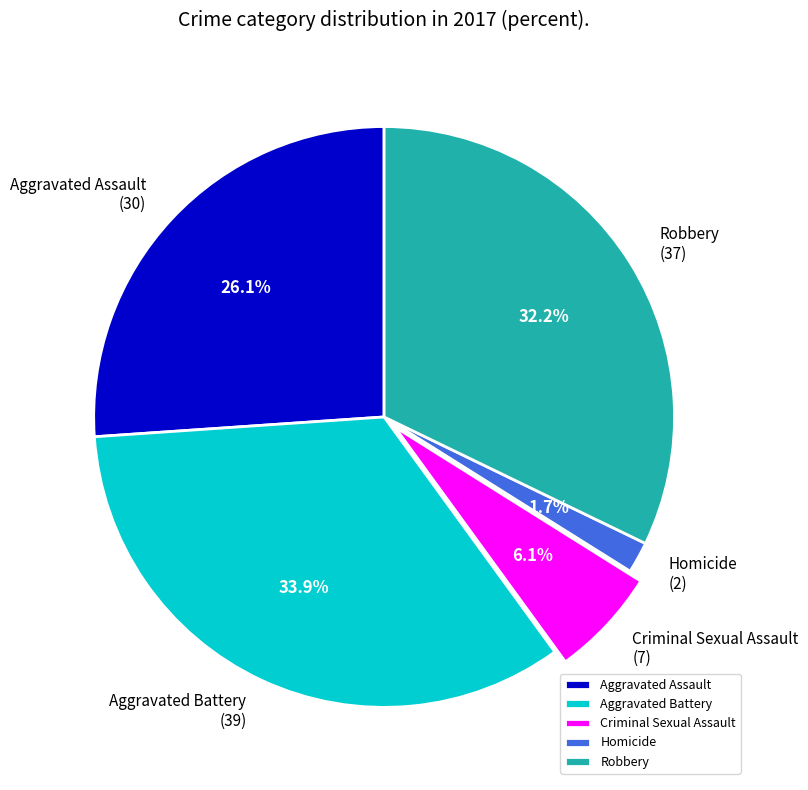

To the nearest percent, what is the difference between the Aggravated Assault and Robbery slice percentages?

6%